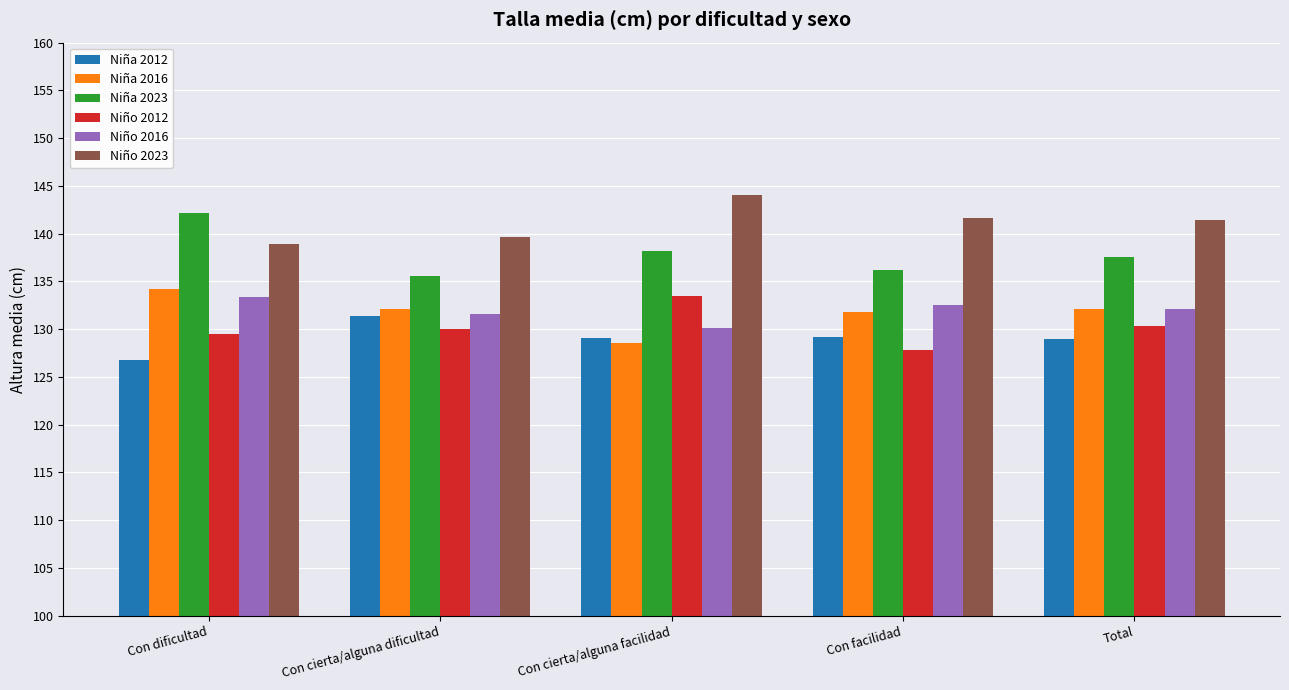

Which category has the highest value across all series?

Con cierta/alguna facilidad